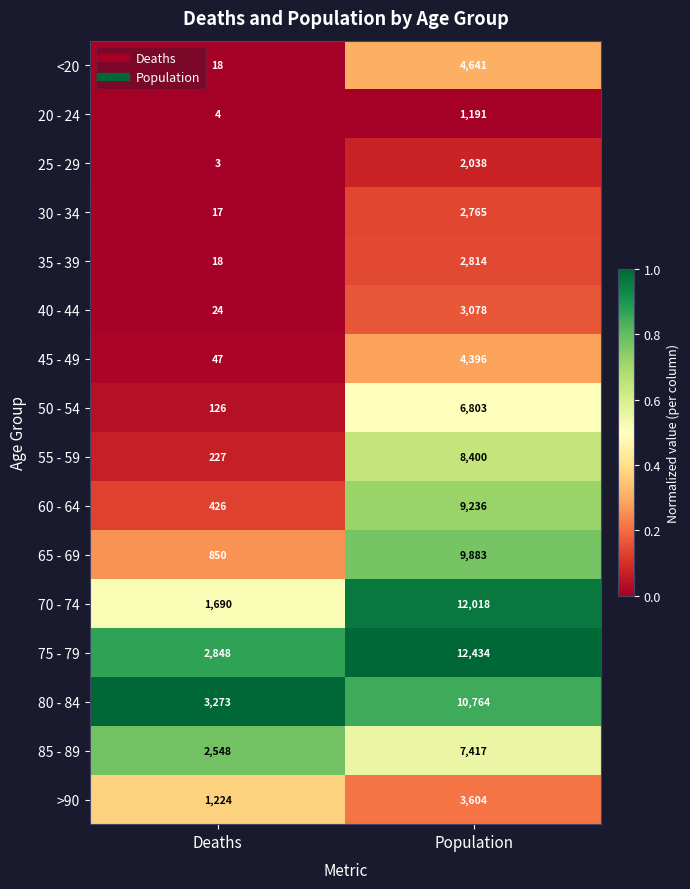

Which series has the largest range (max minus min)?

70 - 74